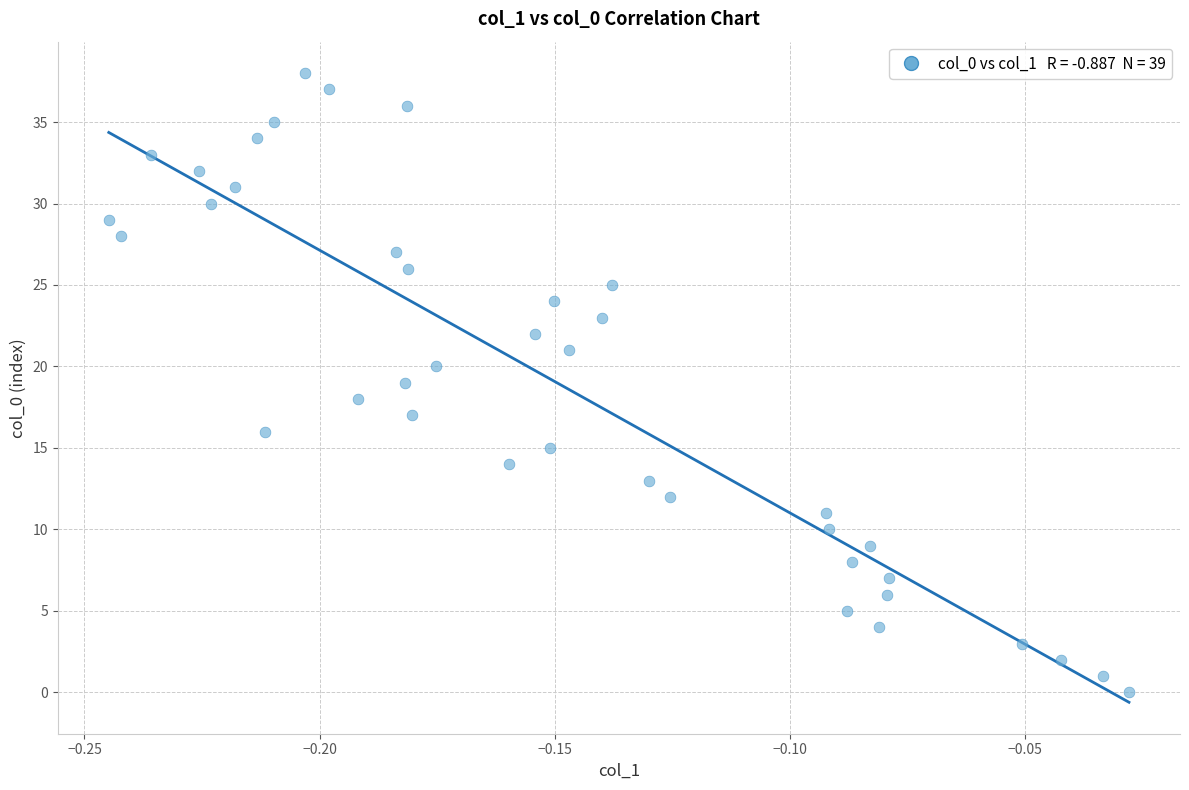

What is the range of Y values (max minus min)?

38